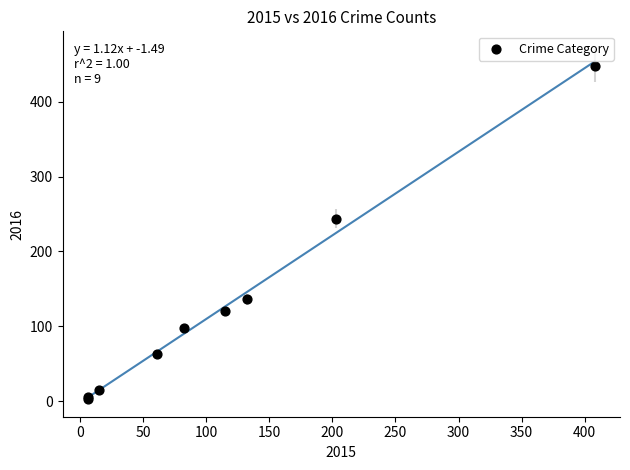

What Y value in the scatter plot is closest to 225?

244